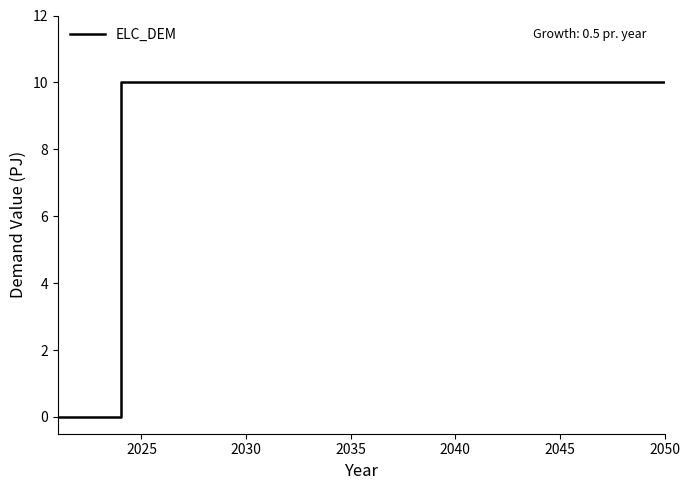

What is the maximum value shown in the chart?

10